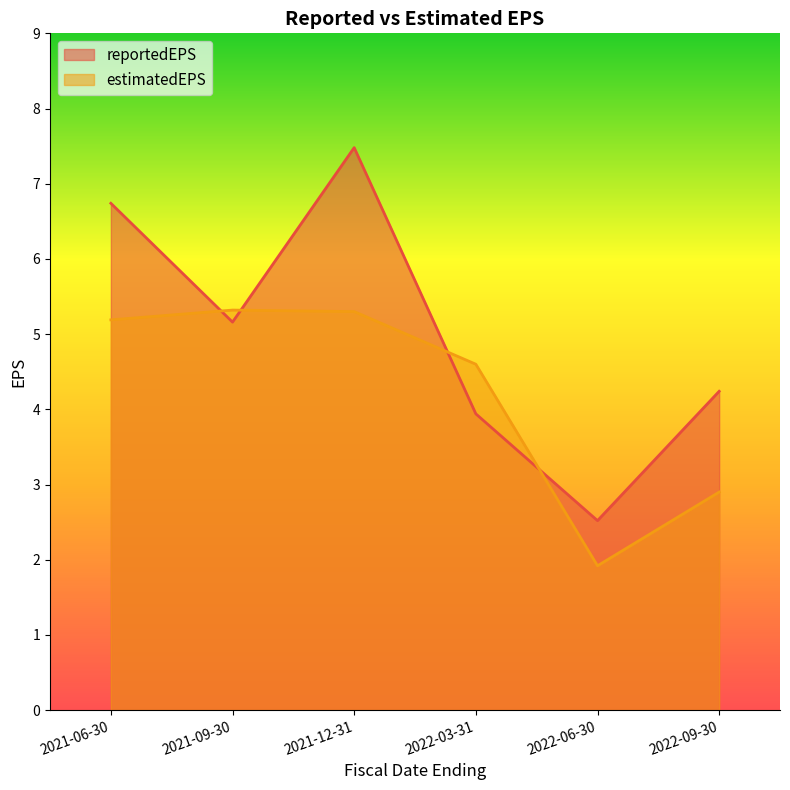

How many lines are shown in the chart?

2